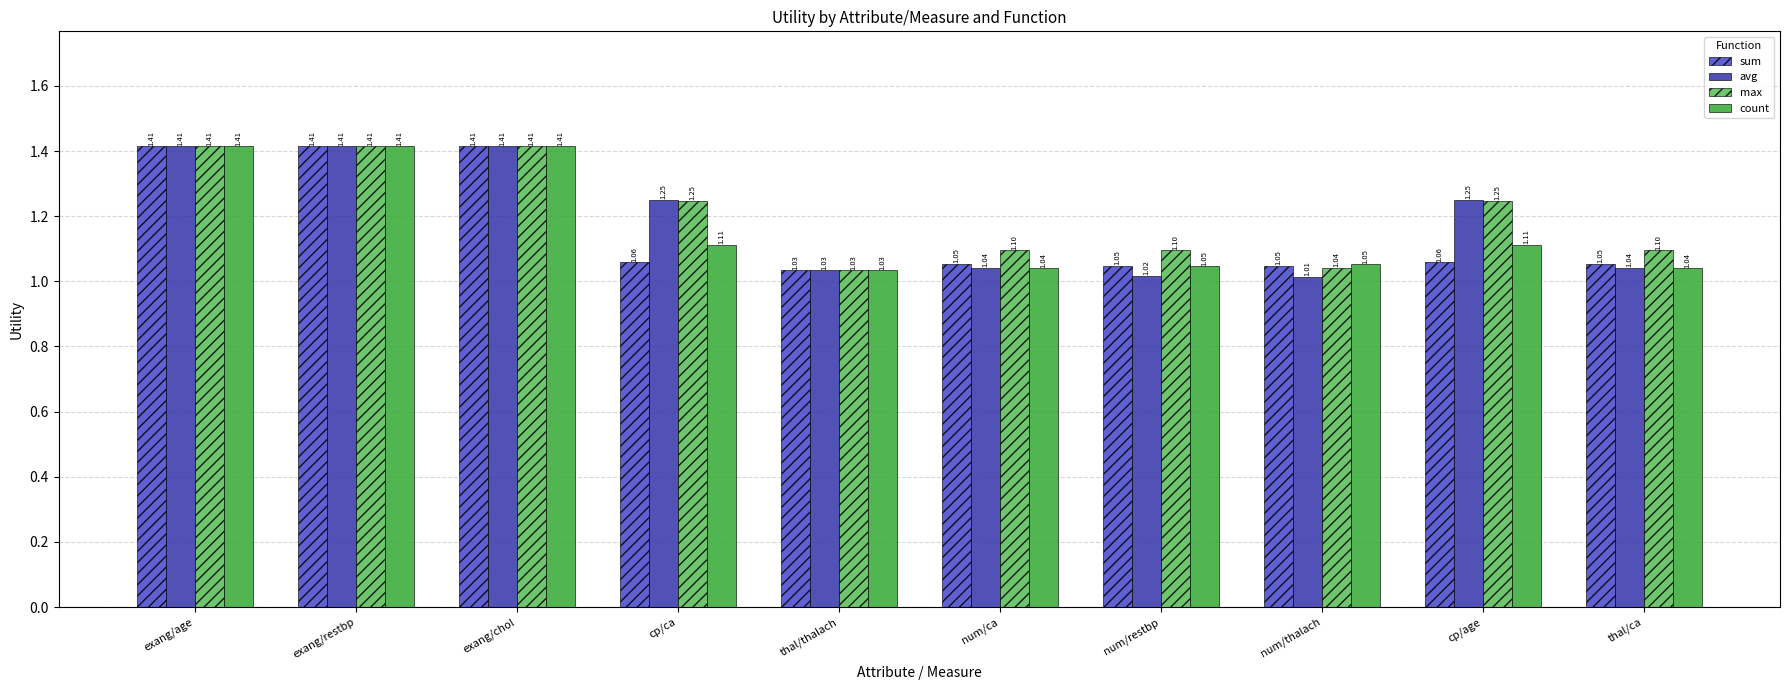

What is the total value across all series at cp/age?

4.7